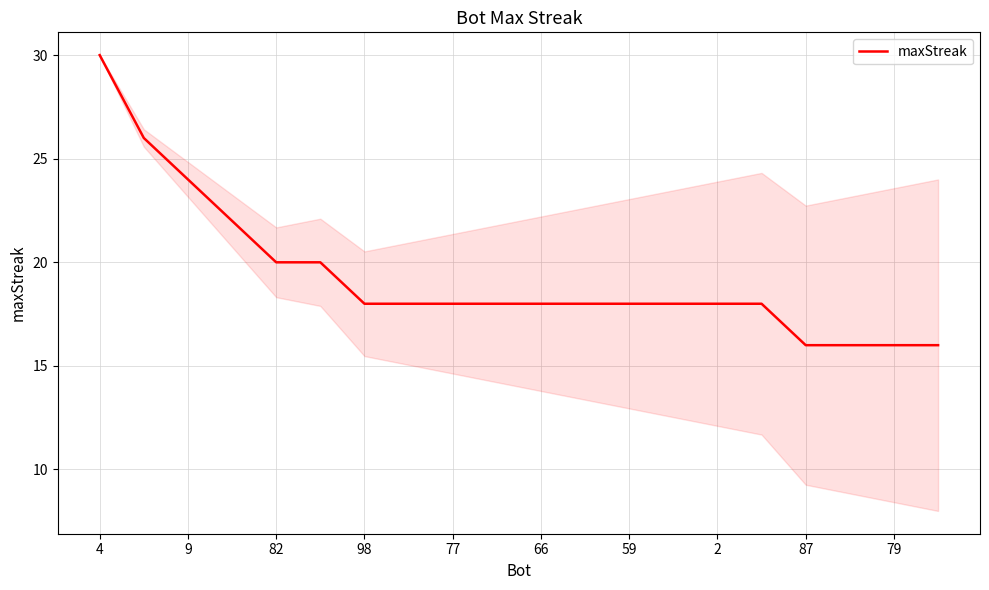

What is the maximum value shown in the chart?

30